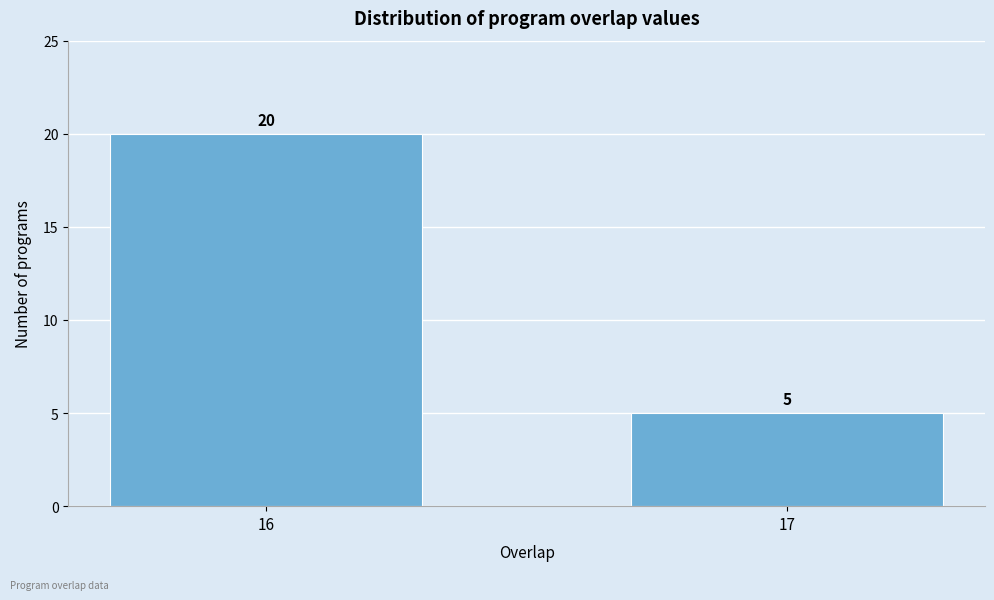

Reading right to left, what are all the values shown in this chart?

5	20